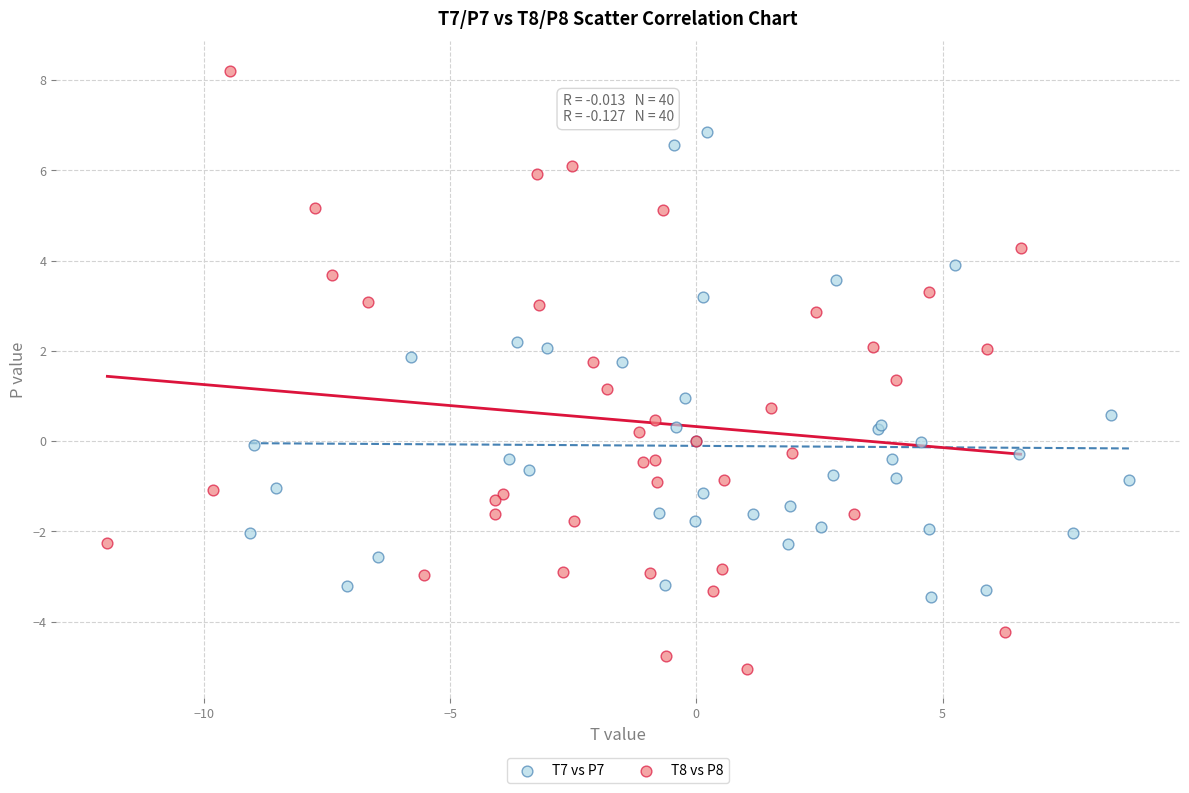

Which series contains the highest Y value?

T8 vs P8